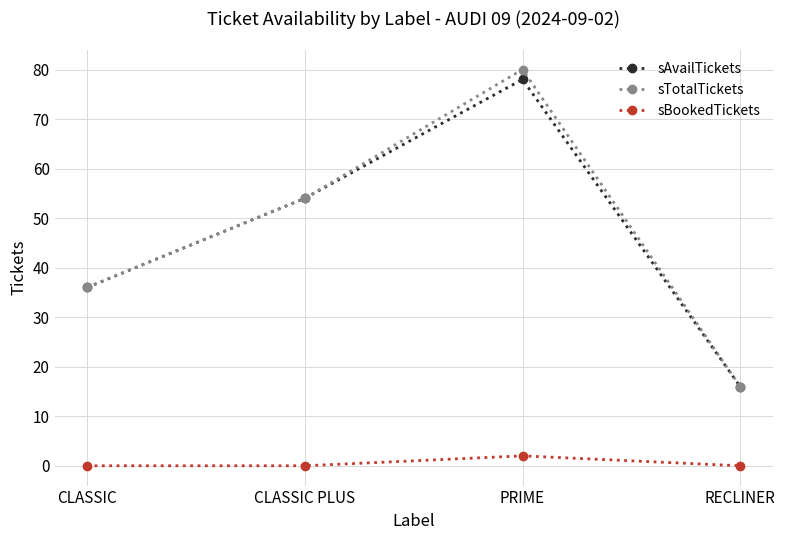

What are all the series names shown in the legend?

sAvailTickets, sTotalTickets, sBookedTickets